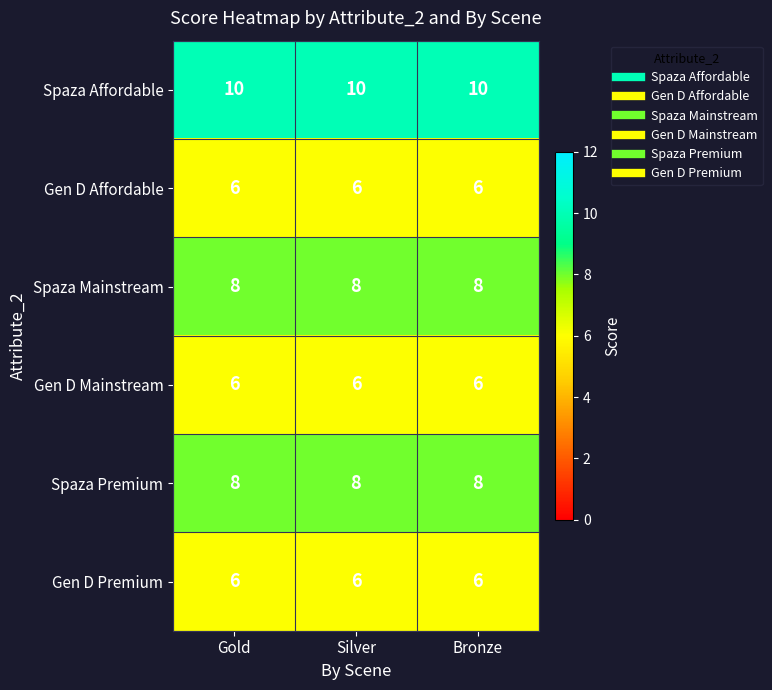

Which series has the largest total across all categories?

Spaza Affordable